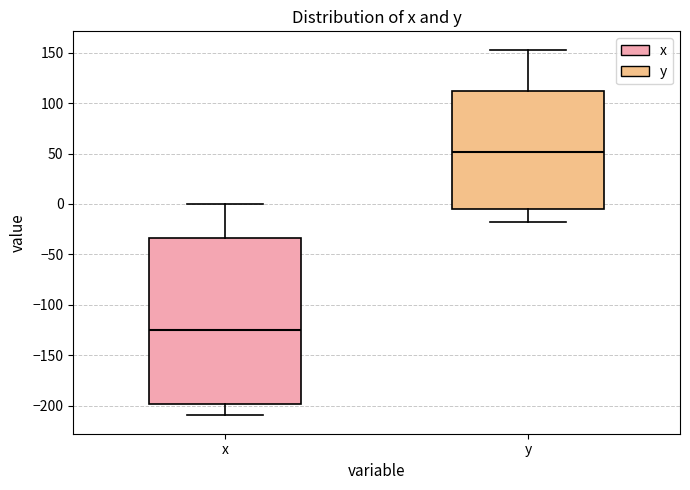

Reading left to right, read every box against the y-axis: the position of its median line, the range the box covers, and the ends of its whiskers. The values are not printed on the chart, so give them approximately, as read against the axis.

x: median -125, box -200 to -35, whiskers -210 to 0
y: median 50, box -5 to 110, whiskers -20 to 155